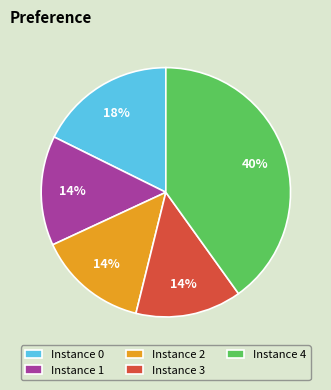

How many slices are in this pie chart?

5